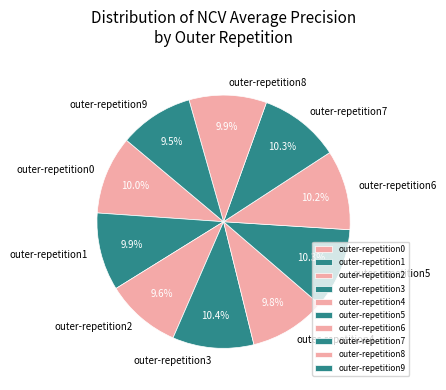

Is it true that outer-repetition0 is 10% of the pie?

True